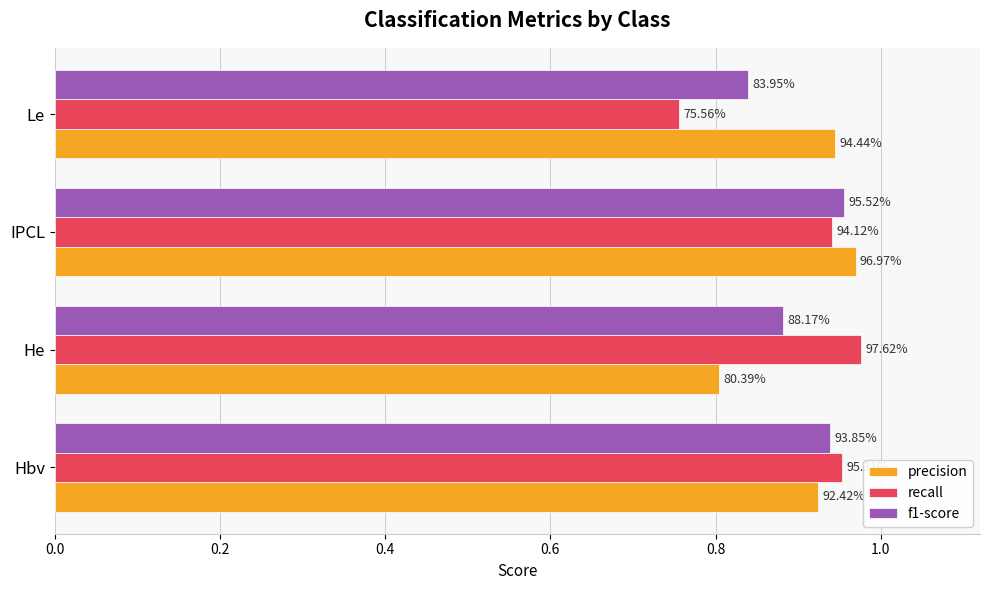

What are all the series names shown in the legend?

precision, recall, f1-score